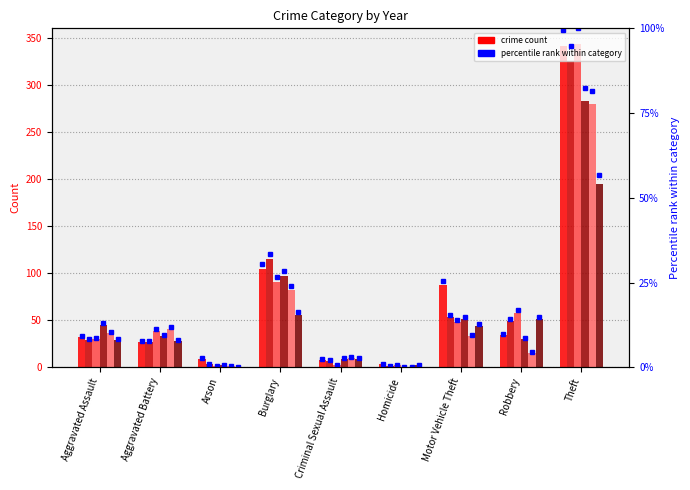

Which label corresponds to the largest value in the chart?

Theft